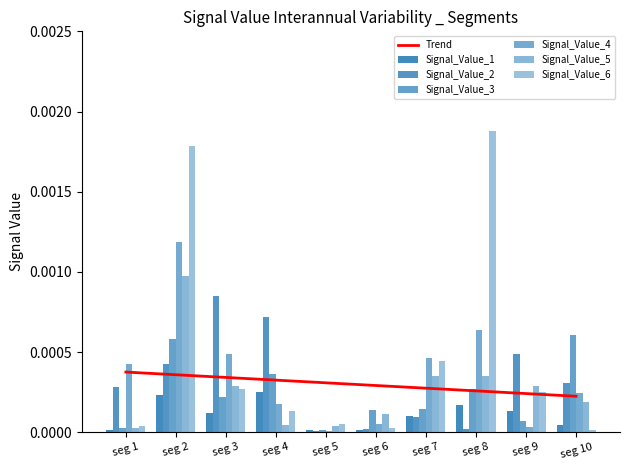

How many categories are shown in the chart?

10